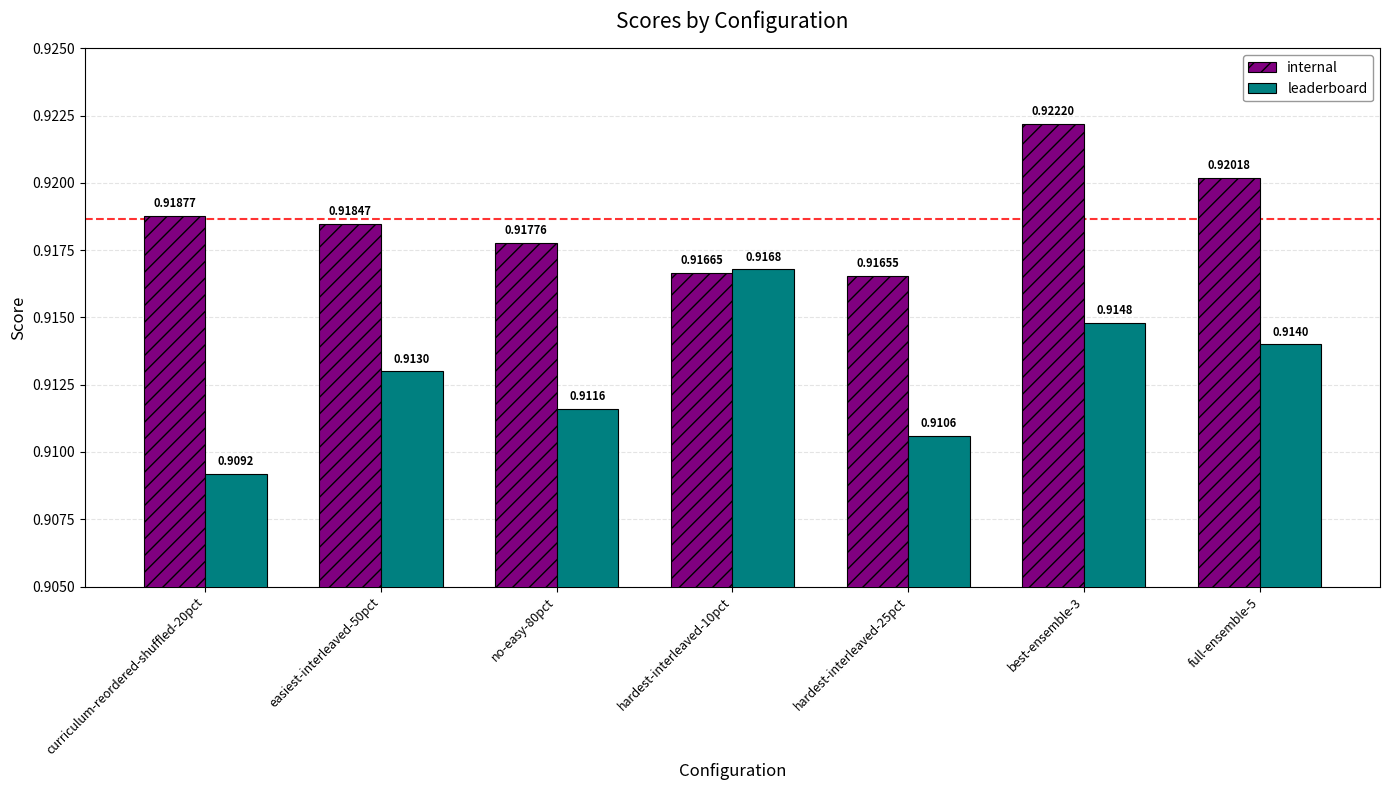

At how many categories does at least one series exceed 0?

7